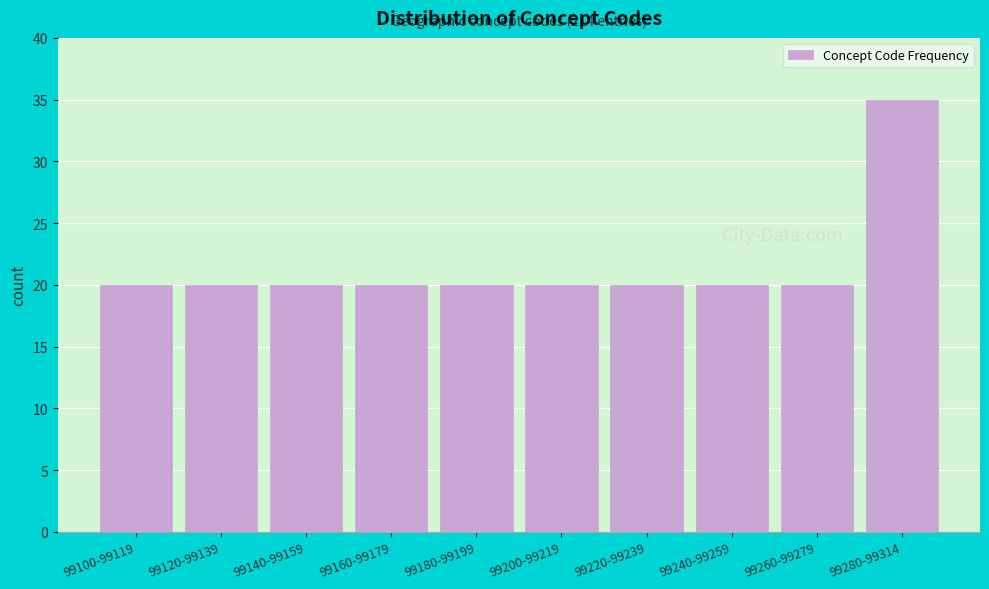

Reading left to right, transcribe all the data shown in this chart.

20	20	20	20	20	20	20	20	20	35